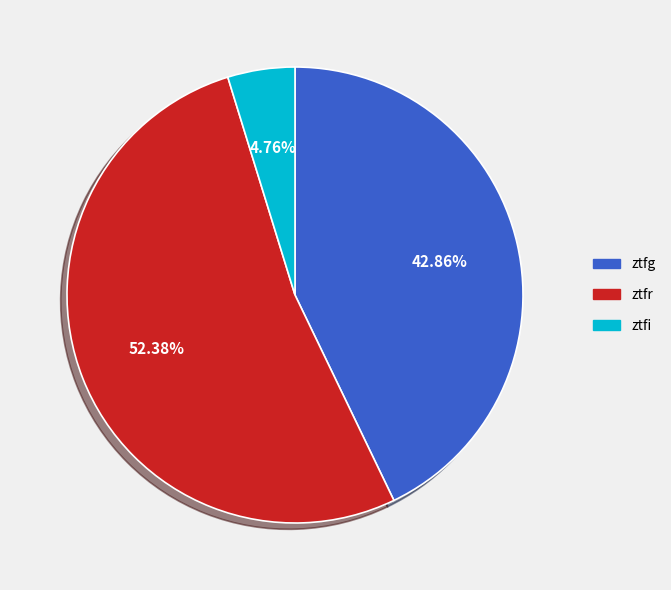

How much of the chart is everything except ztfr?

47.6%